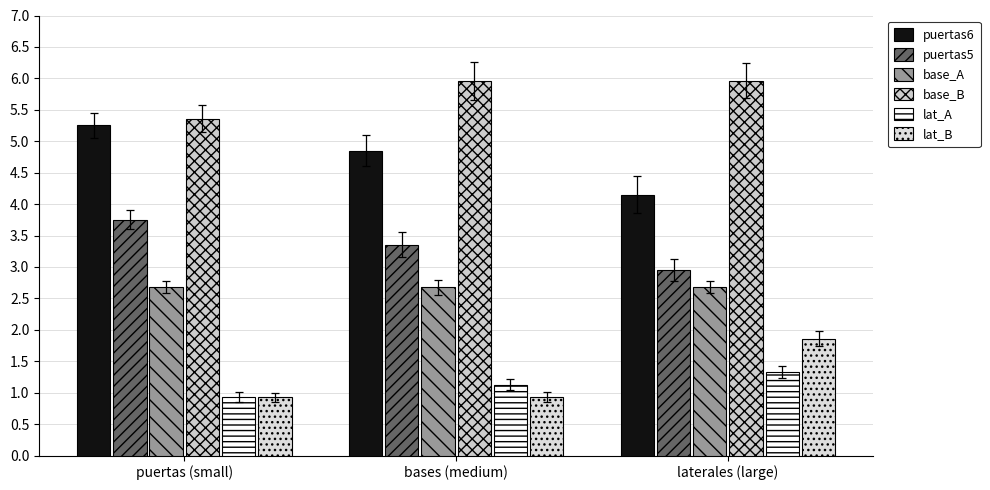

What are all the series names shown in the legend?

puertas6, puertas5, base_A, base_B, lat_A, lat_B